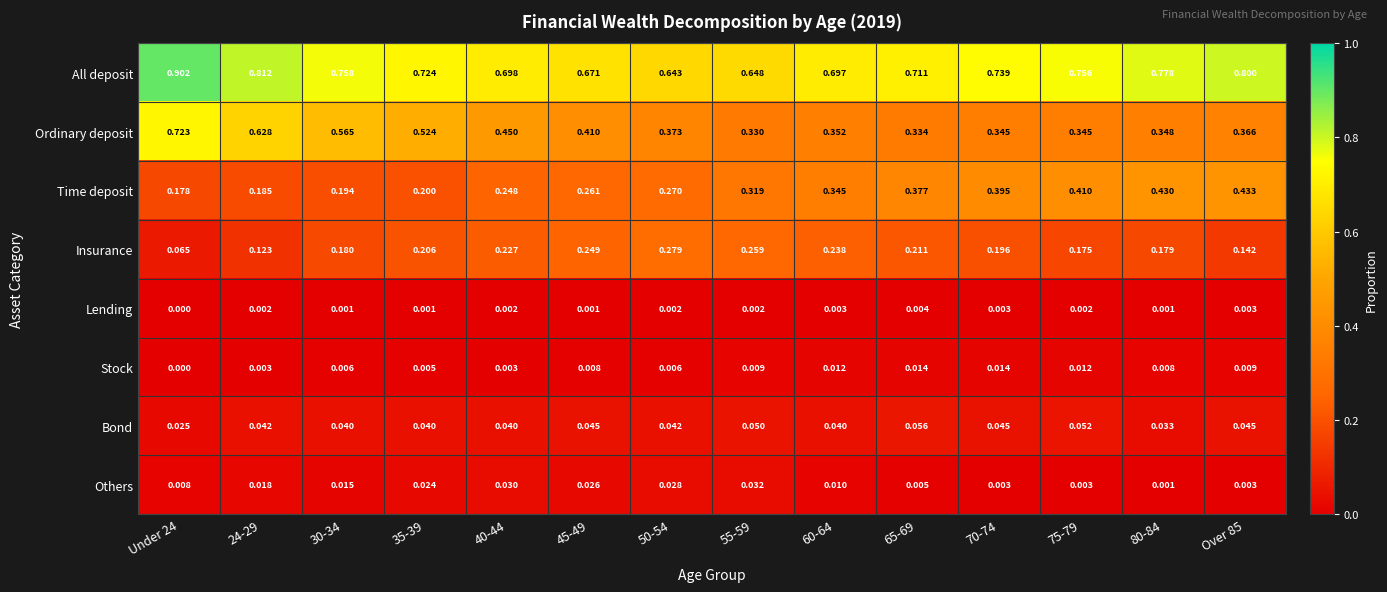

Which series has the widest spread of values?

Ordinary deposit